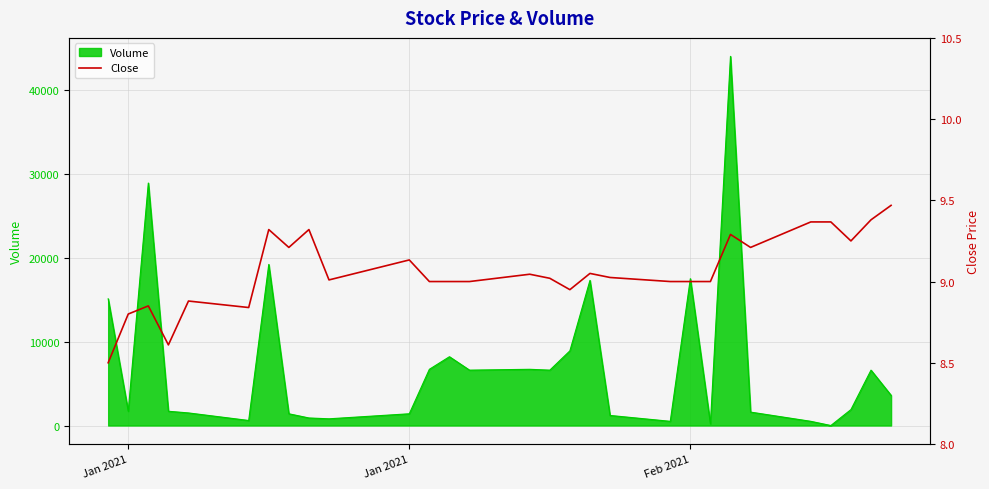

Reading left to right, extract all data points from this chart.

8.5	8.8	8.9	8.6	8.9	8.8	9.3	9.2	9.3	9.0	9.1	9.0	9.0	9.0	9.0	9.0	8.9	9.1	9.0	9.0	9.0	9.0	9.3	9.2	9.4	9.4	9.2	9.4	9.5